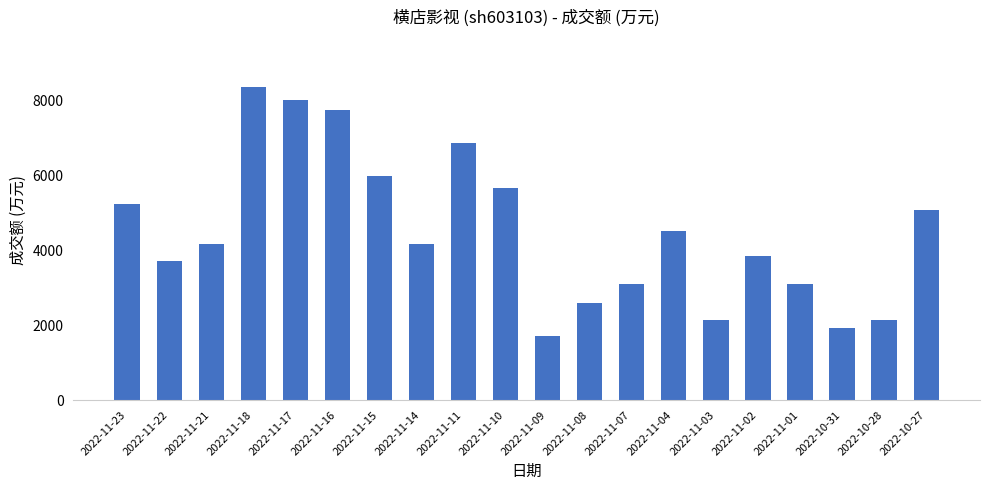

What is the sum of all values?

90150